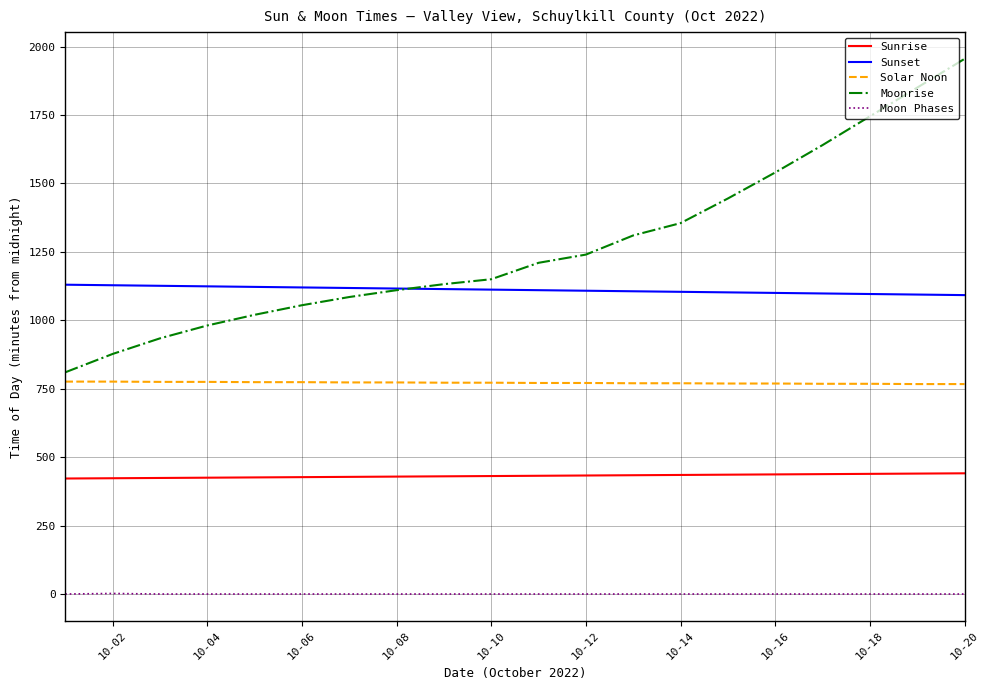

Rank the series by their maximum value, from highest to lowest.

Moonrise, Sunset, Solar Noon, Sunrise, Moon Phases